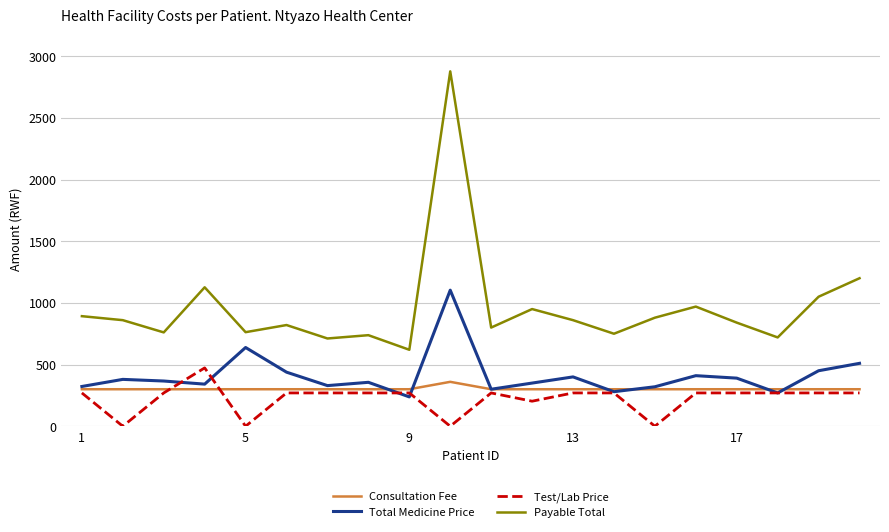

What is the difference between the maximum and minimum values in the Test/Lab Price series?

473.0